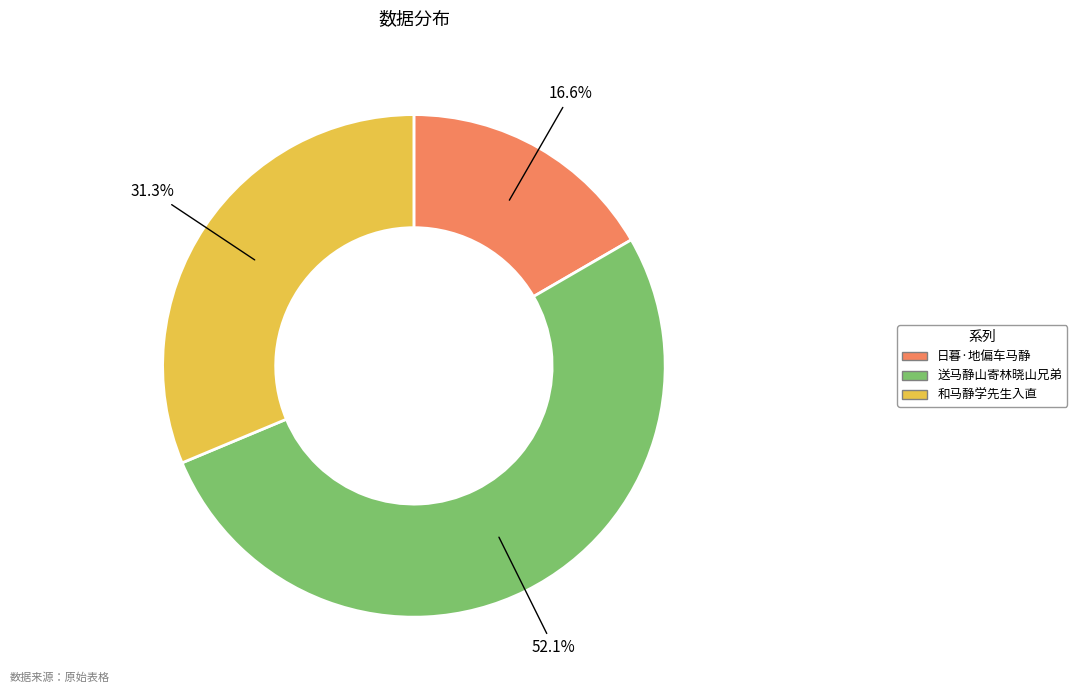

True or false: 日暮·地偏车马静 accounts for 17% of the total.

True